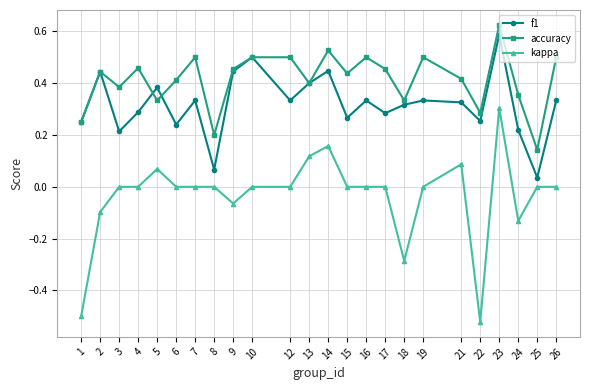

The accuracy series shows 0.6 at 23. True or false?

True